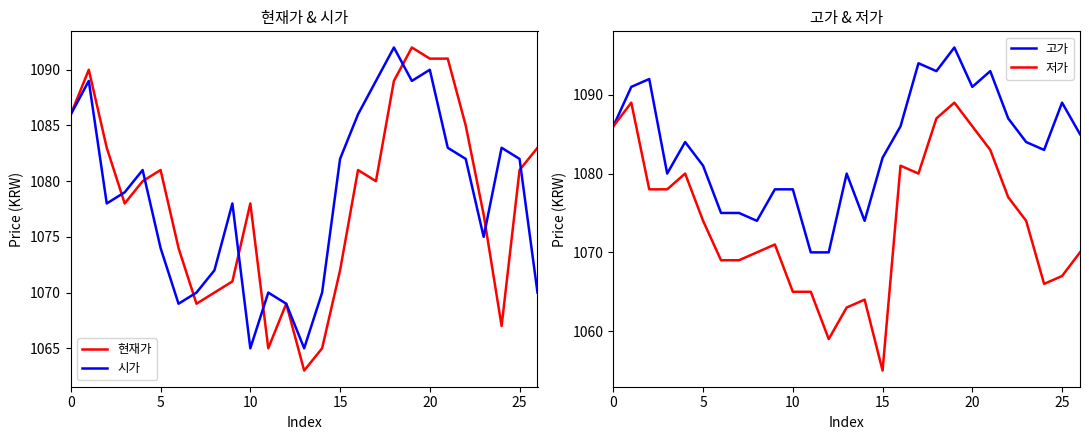

True or false: 저가 and 현재가 intersect in this chart.

False